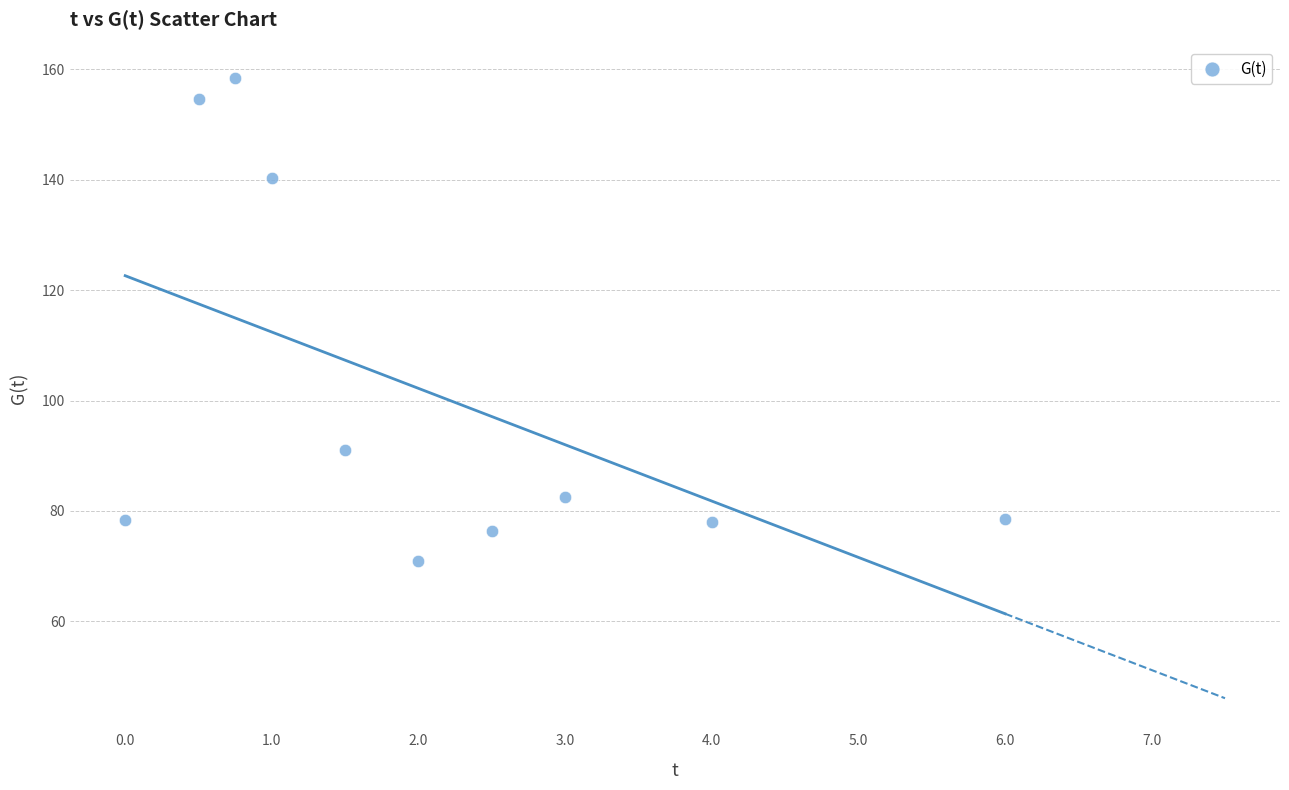

What is the range of X values (max minus min)?

6.0